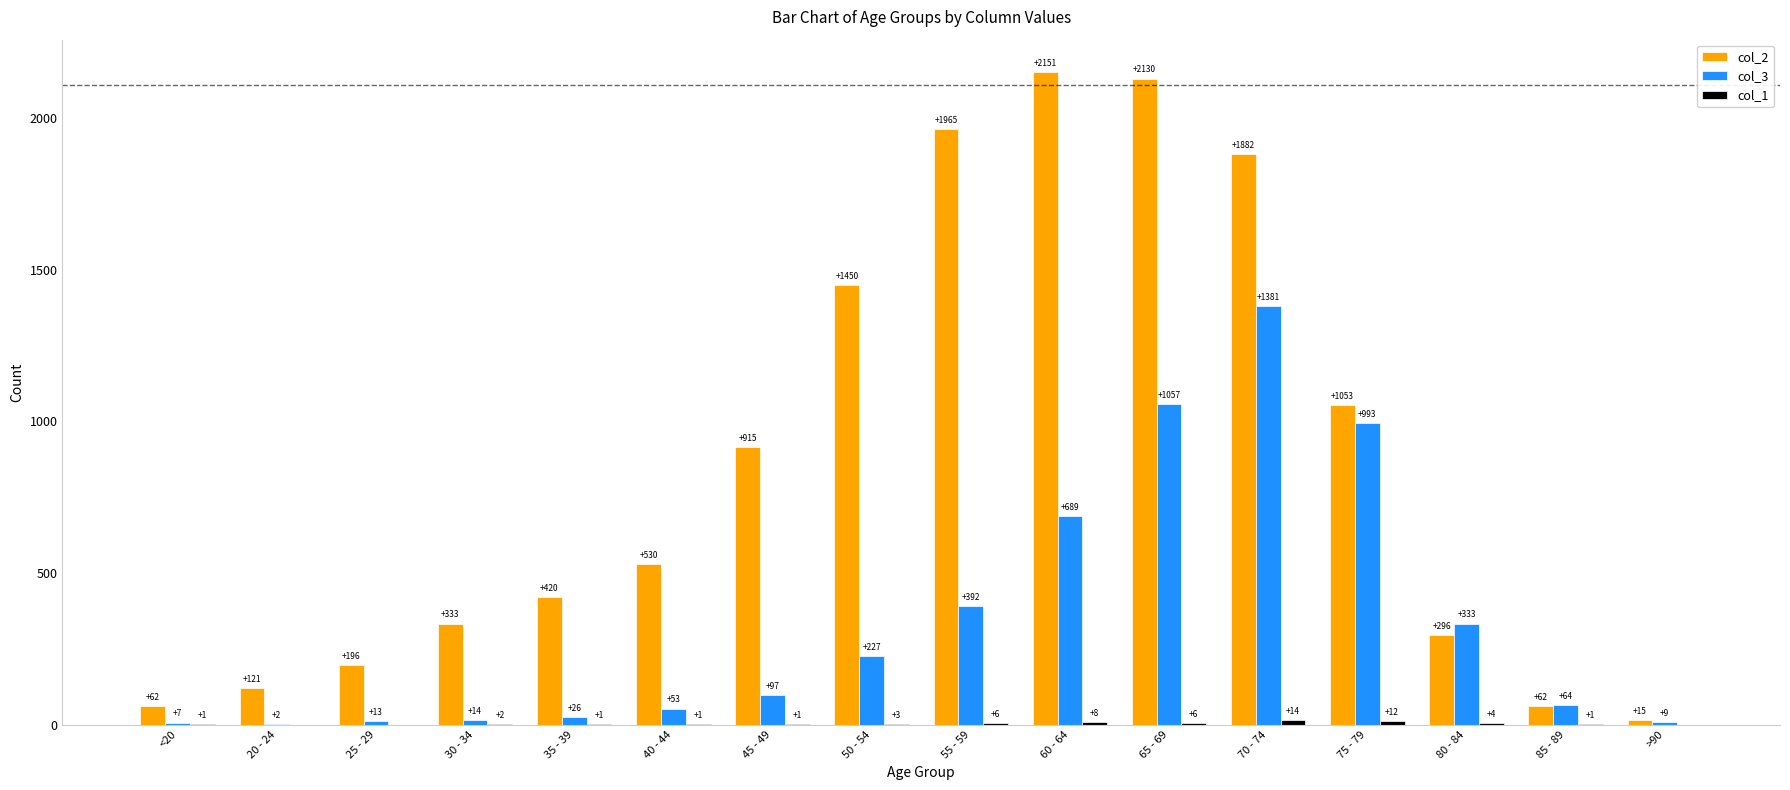

What is the approximate value of col_3 at 50 - 54, to the nearest 10?

230